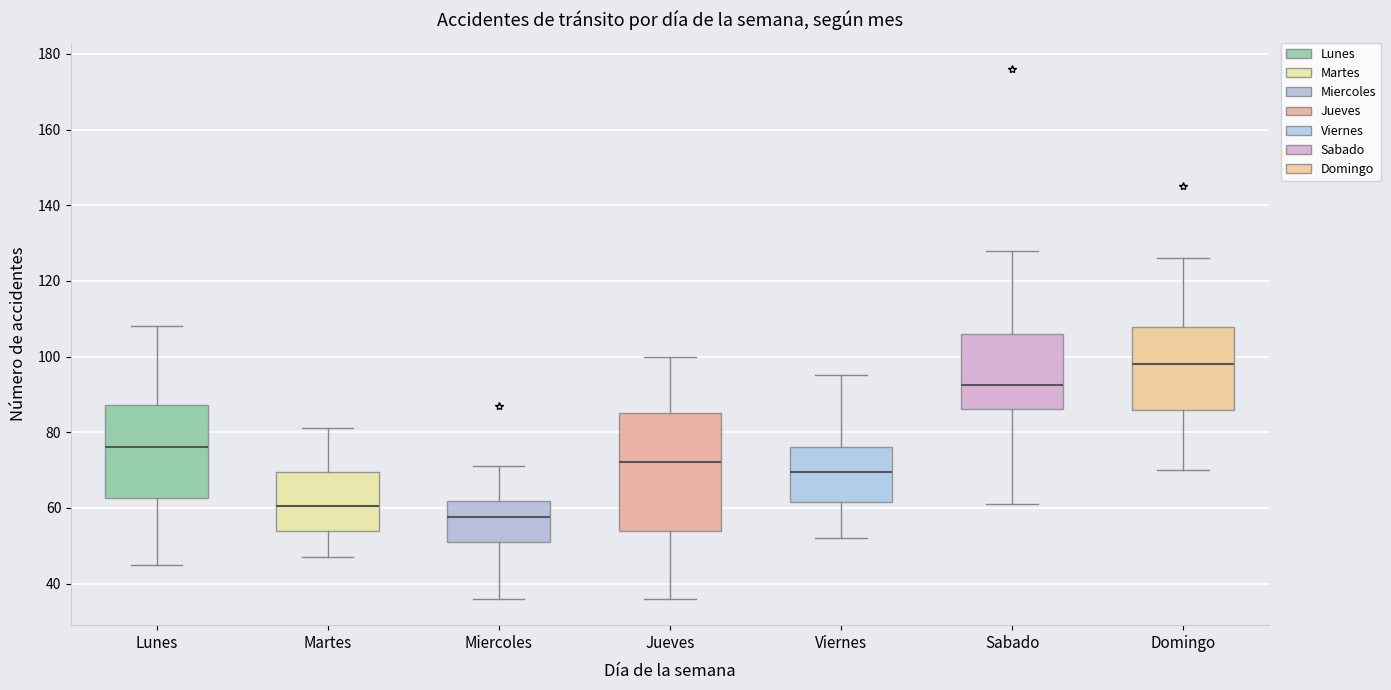

Where does the lower whisker of the box for Domingo end on the y-axis? The values are not printed on the chart, so give them approximately, as read against the axis.

70